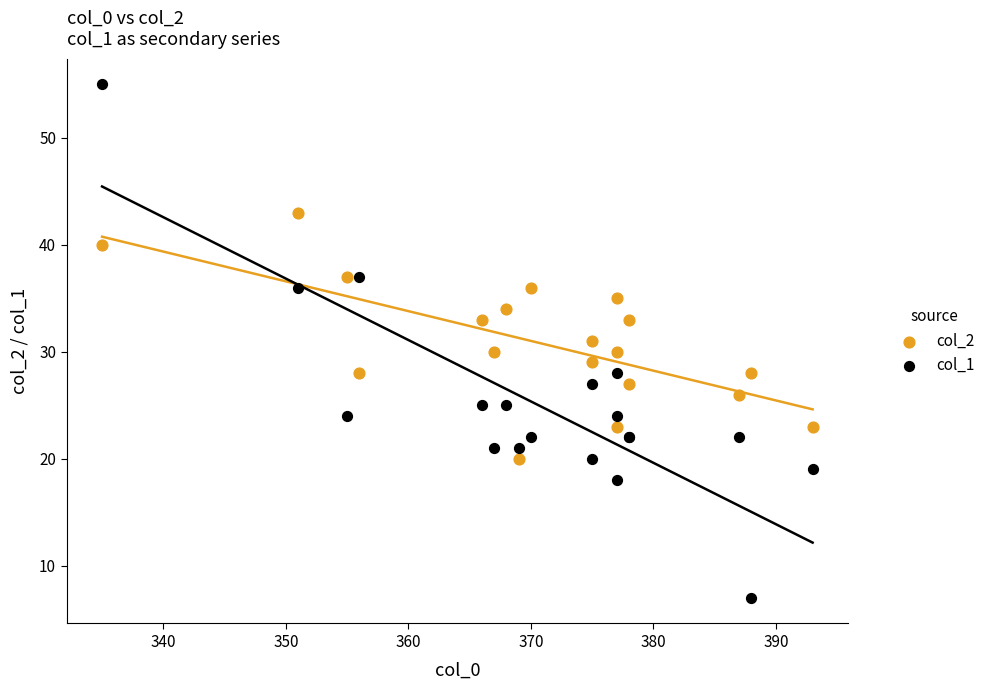

What is the X range (max minus min) for the scatter plot?

58